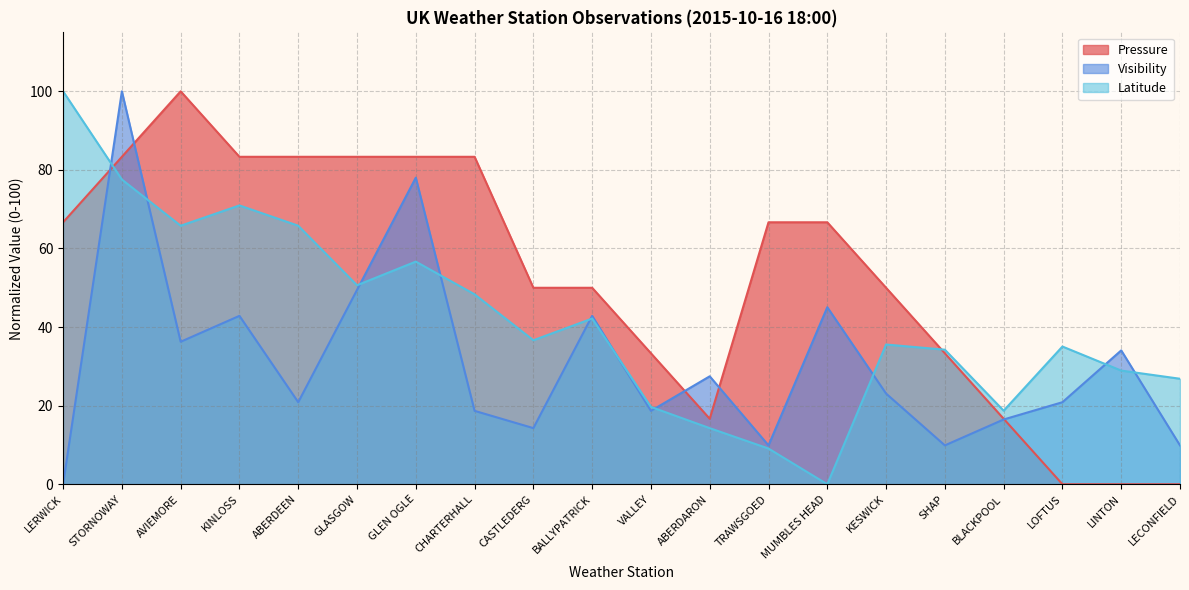

How many data points in Visibility are above 23?

10